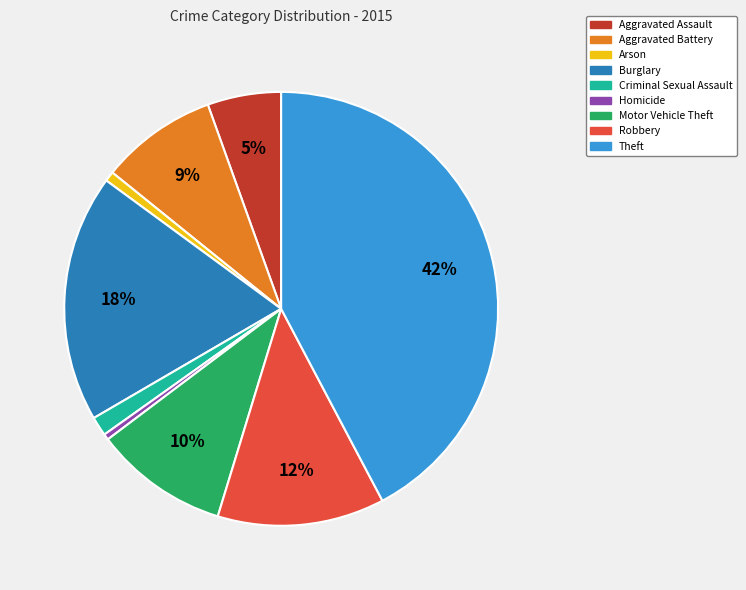

Which slice is the largest?

Theft